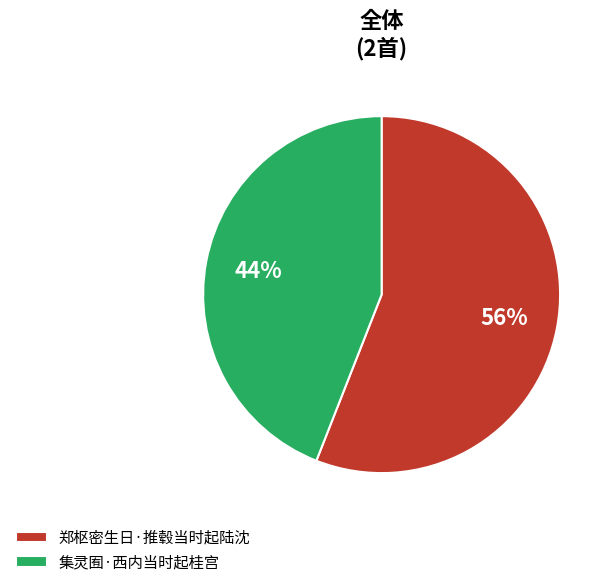

Is the sum of 郑枢密生日·推毂当时起陆沈 and 集灵囿·西内当时起桂宫 greater than half?

Yes